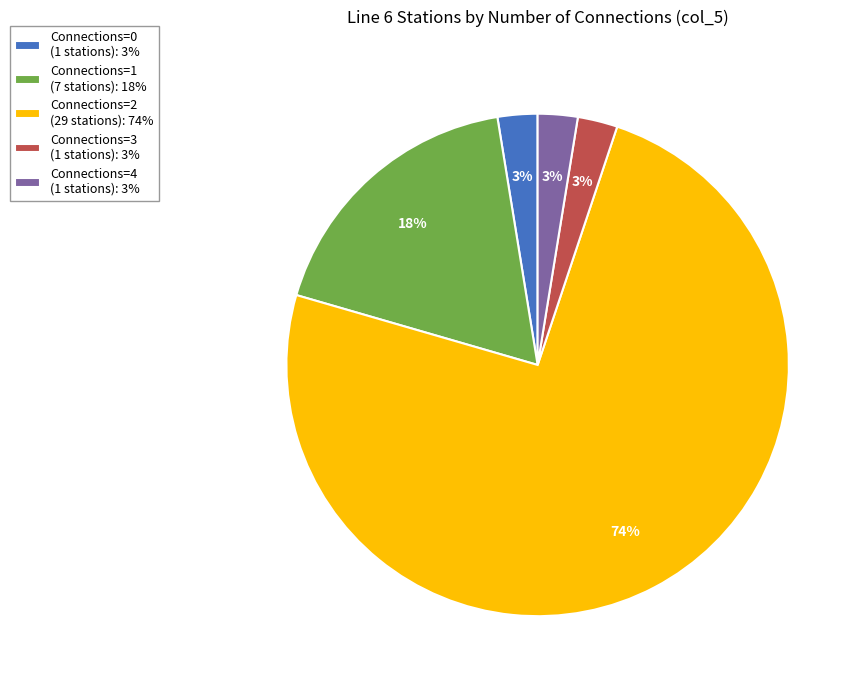

Between Connections=1 (7 stations): 18% and Connections=3 (1 stations): 3%, which is larger?

Connections=1 (7 stations): 18%